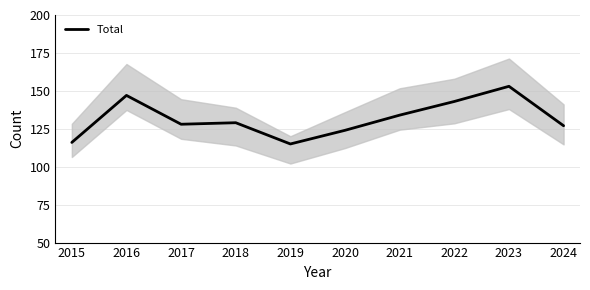

How many series are shown in this chart?

1